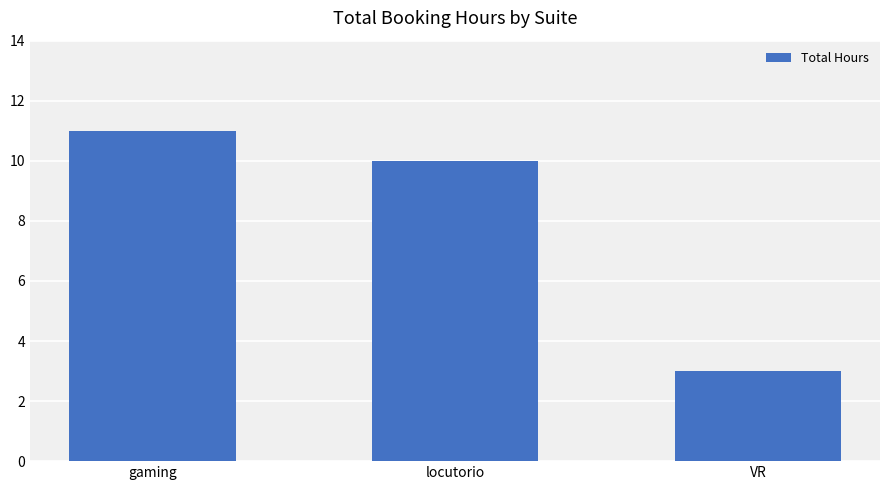

What position from the right is VR?

1